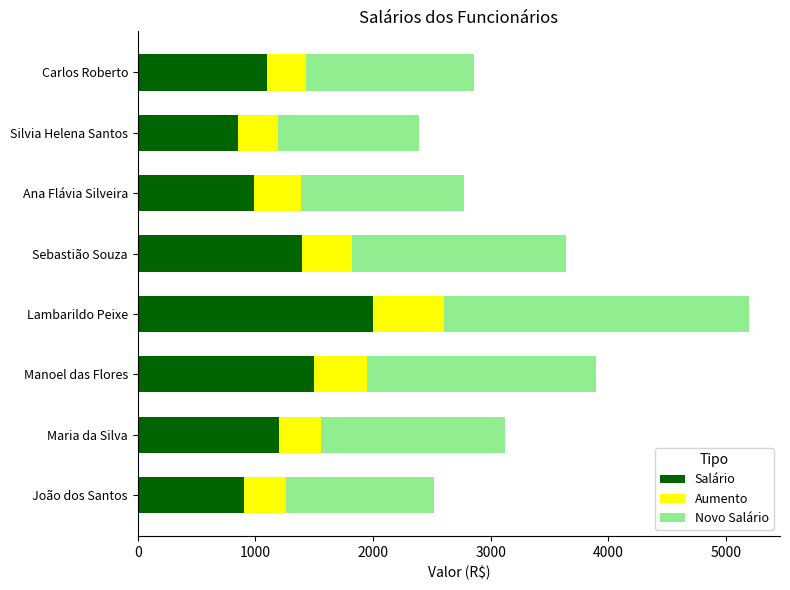

What is the approximate value of Salário at Maria da Silva?

1200.0